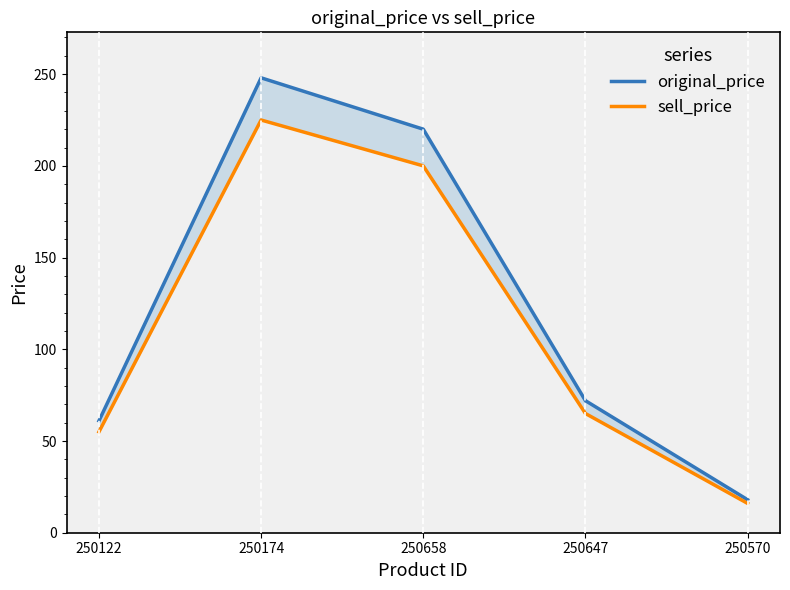

What are all the series names shown in the legend?

original_price, sell_price